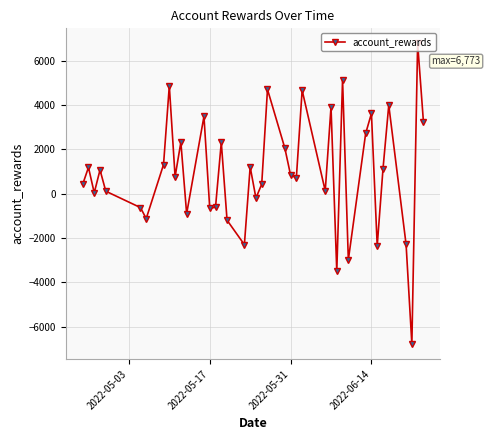

How many points are higher than both their immediate neighbors (excluding endpoints)?

14